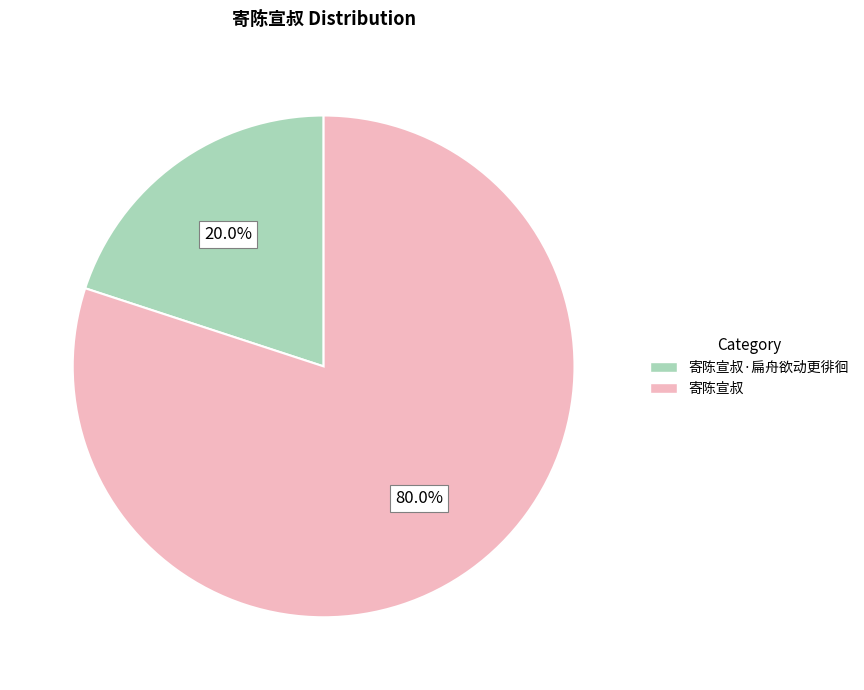

Is there any slice that represents more than half of the pie?

Yes